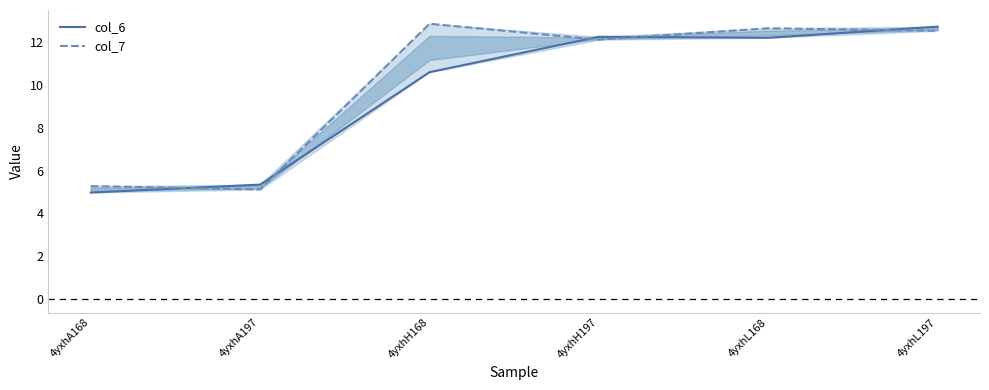

At which category does the chart reach its minimum across all series?

4yxhA168